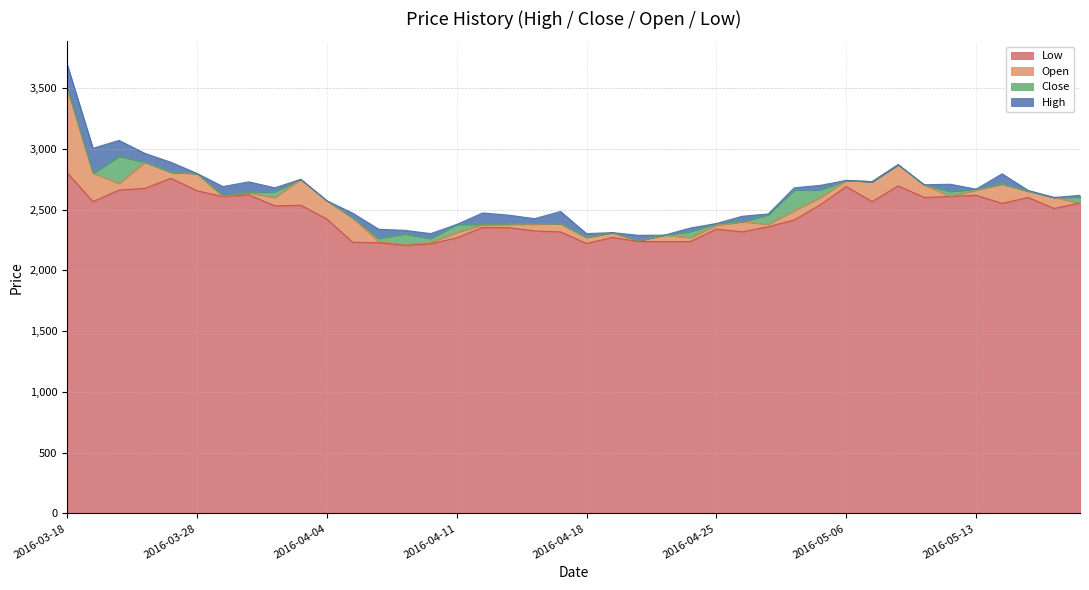

How many values in the Low series exceed 2531?

19